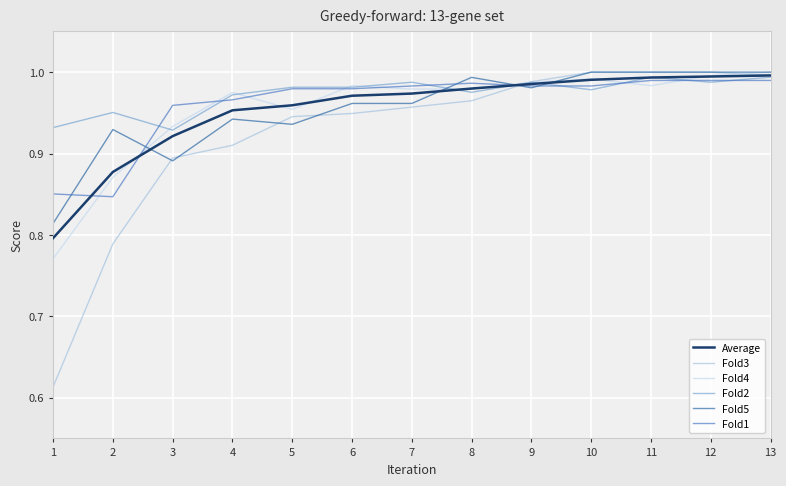

Between 1 and 5, which series saw the biggest shift?

Fold3